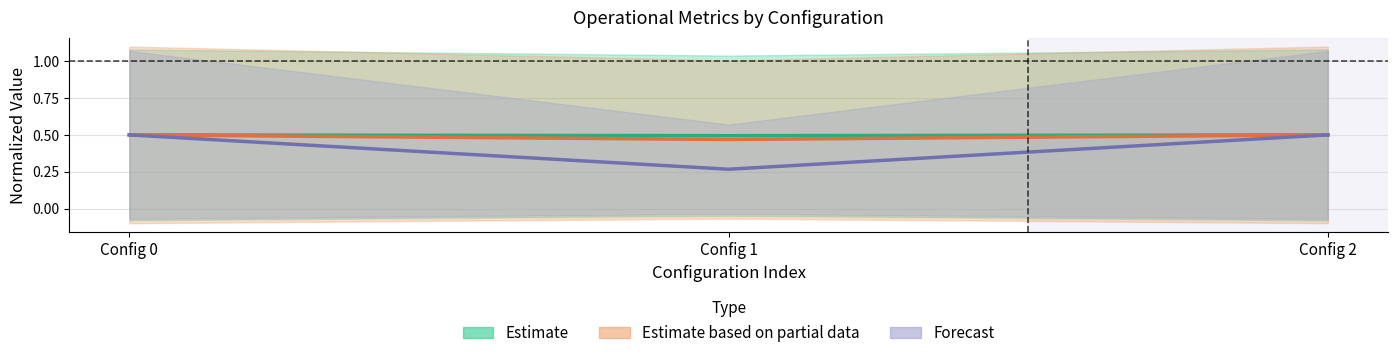

Which series changed the most between Config 0 and Config 2?

Estimate